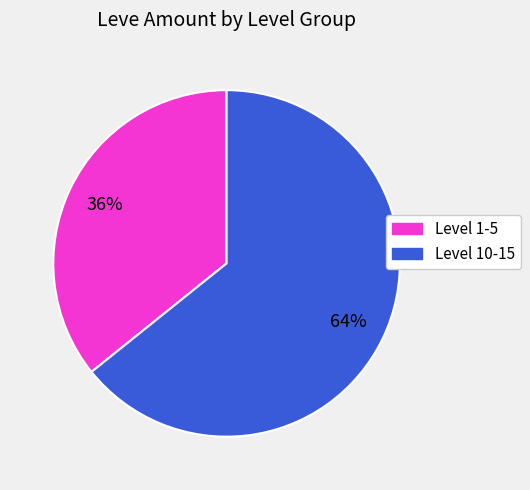

To the nearest percent, what is the difference between the largest and smallest slice percentages?

28%